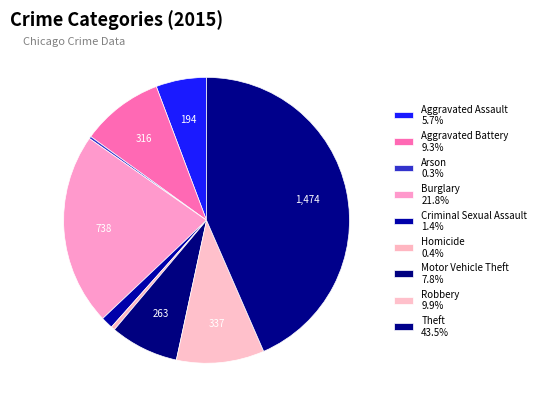

Is it true that Robbery is 10% of the pie?

True